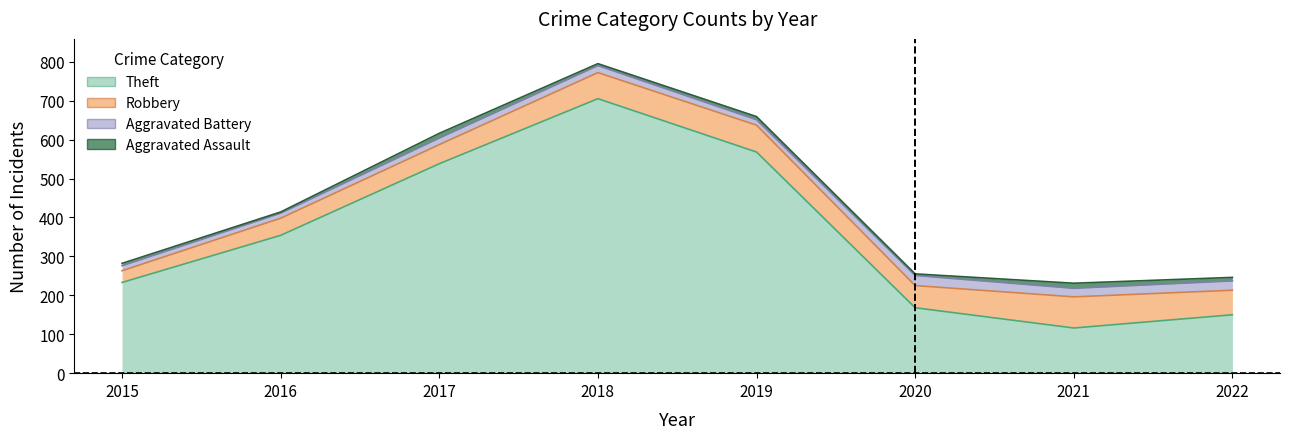

Does the chart have visible grid lines?

No